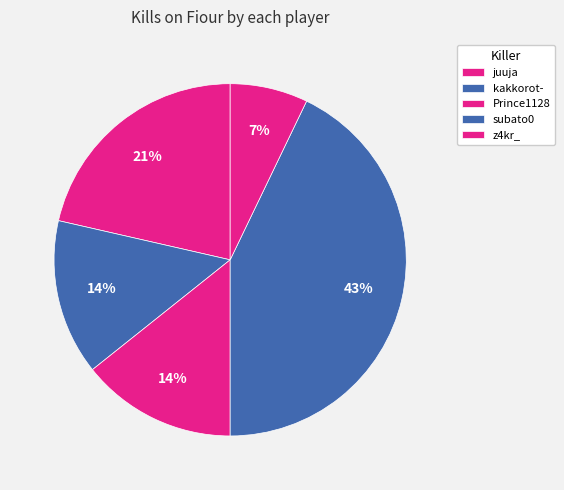

How many segments does this pie chart have?

5